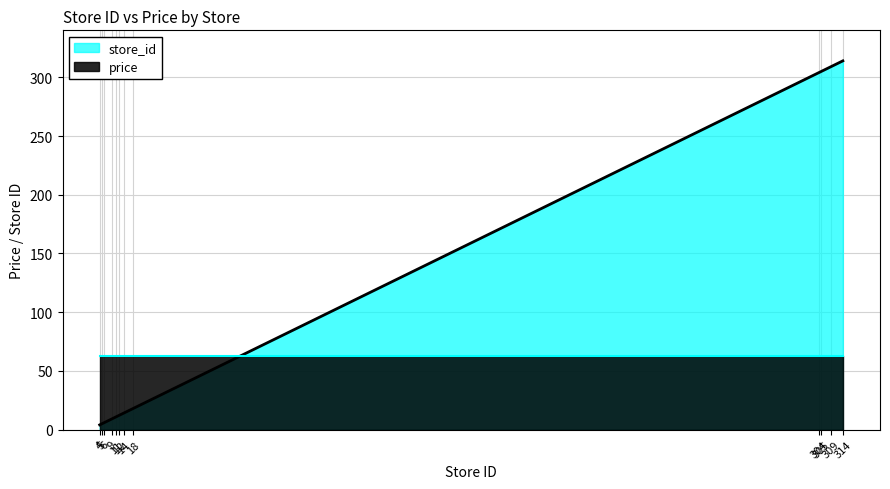

What is the maximum value shown in the chart?

314.0